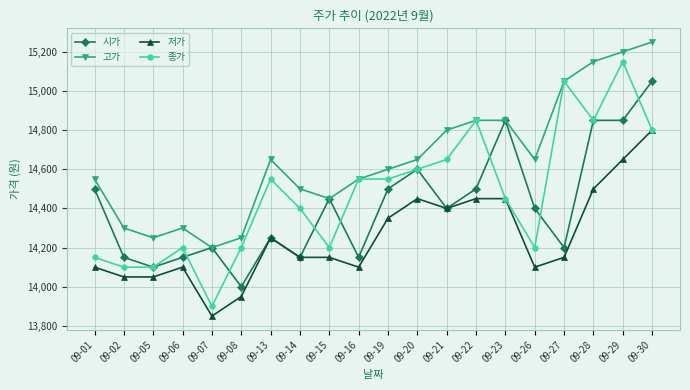

Which category has the lowest value across all series?

09-07